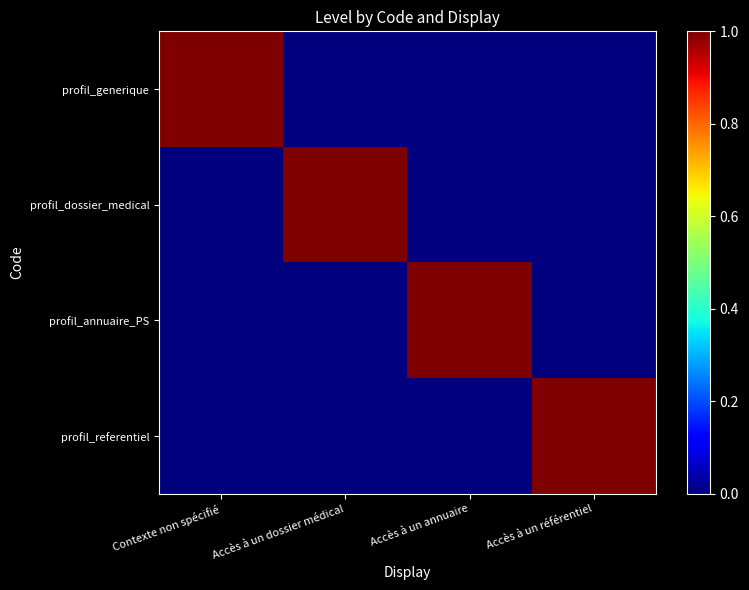

How many categories are shown in the chart?

4